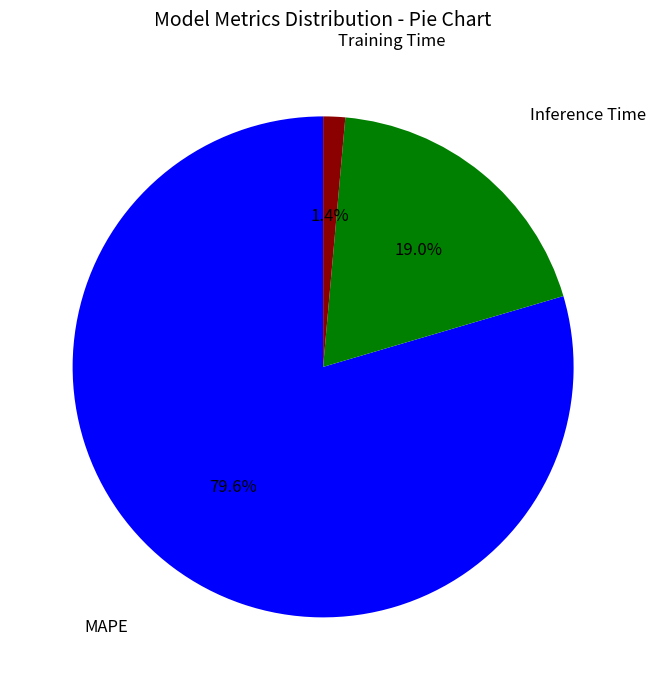

Does any single category account for the majority?

Yes